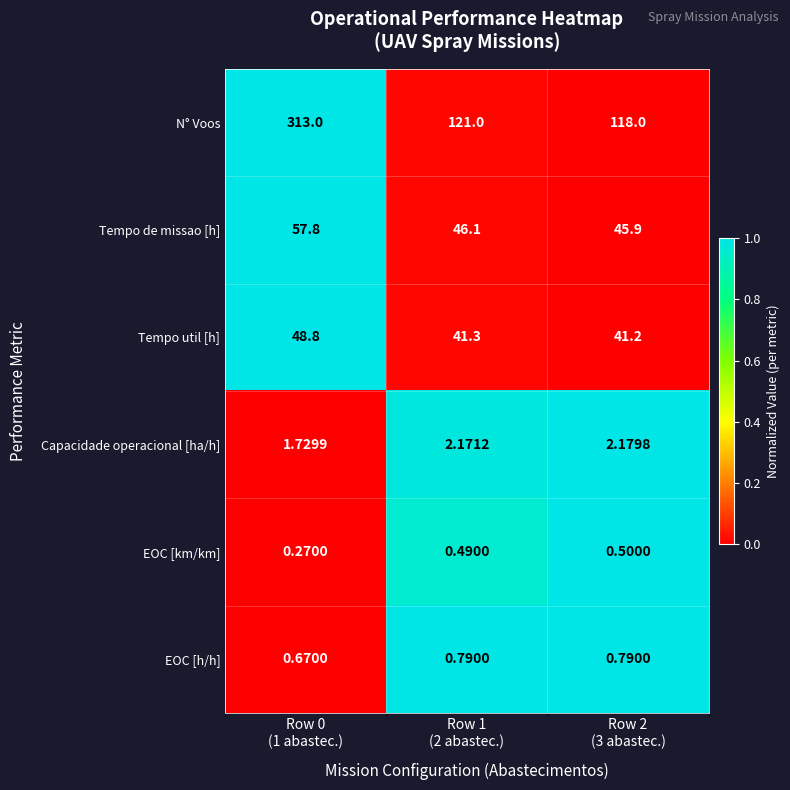

Which series has the largest total across all categories?

N° Voos